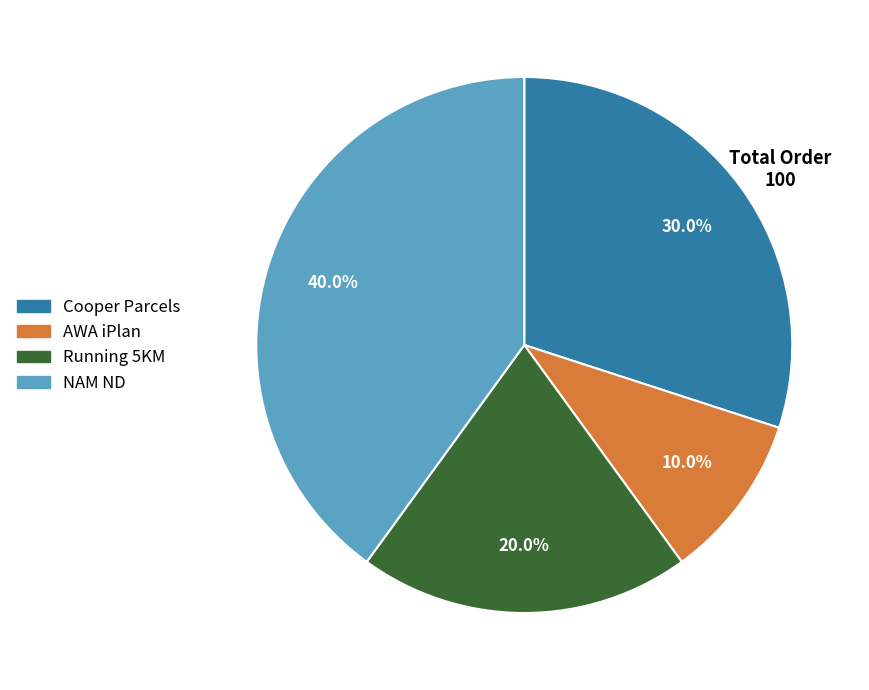

Which has a higher value, NAM ND or Running 5KM?

NAM ND